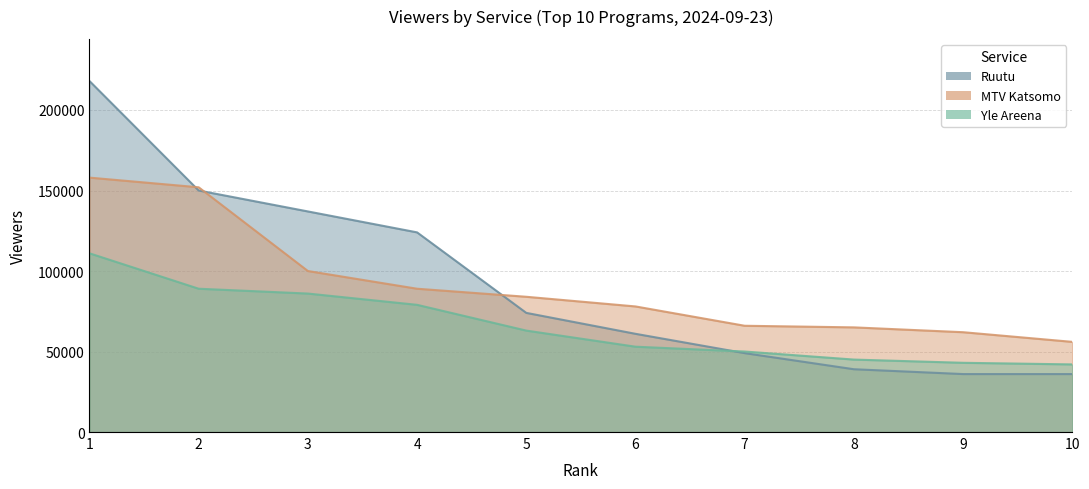

Between 1 and 6, which is larger?

1